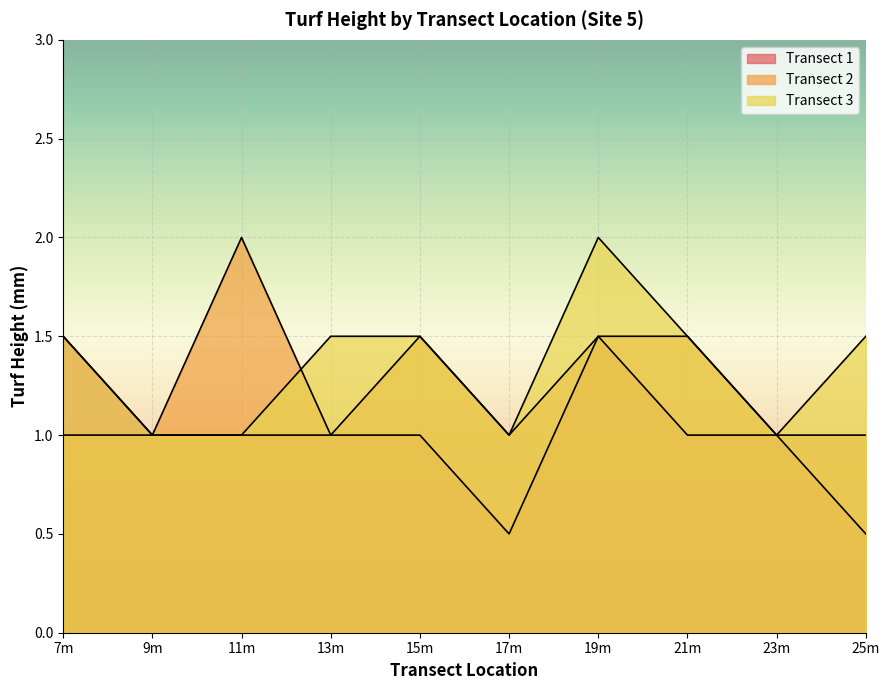

Between 13m and 25m, which series saw the biggest shift?

Transect 1